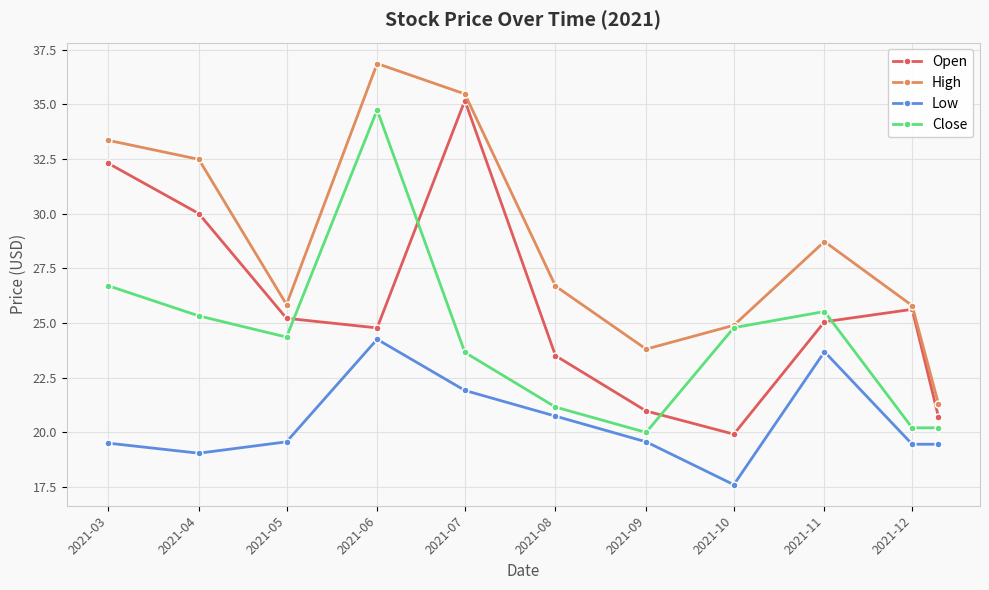

In Low, how many points are higher than both neighbors (excluding endpoints)?

2